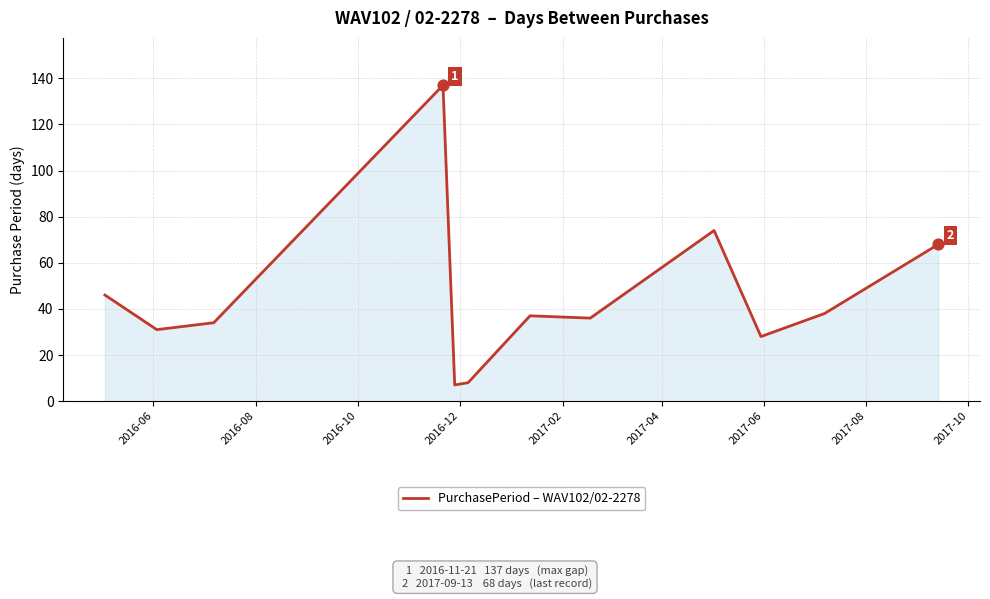

What is the maximum value shown in the chart?

137